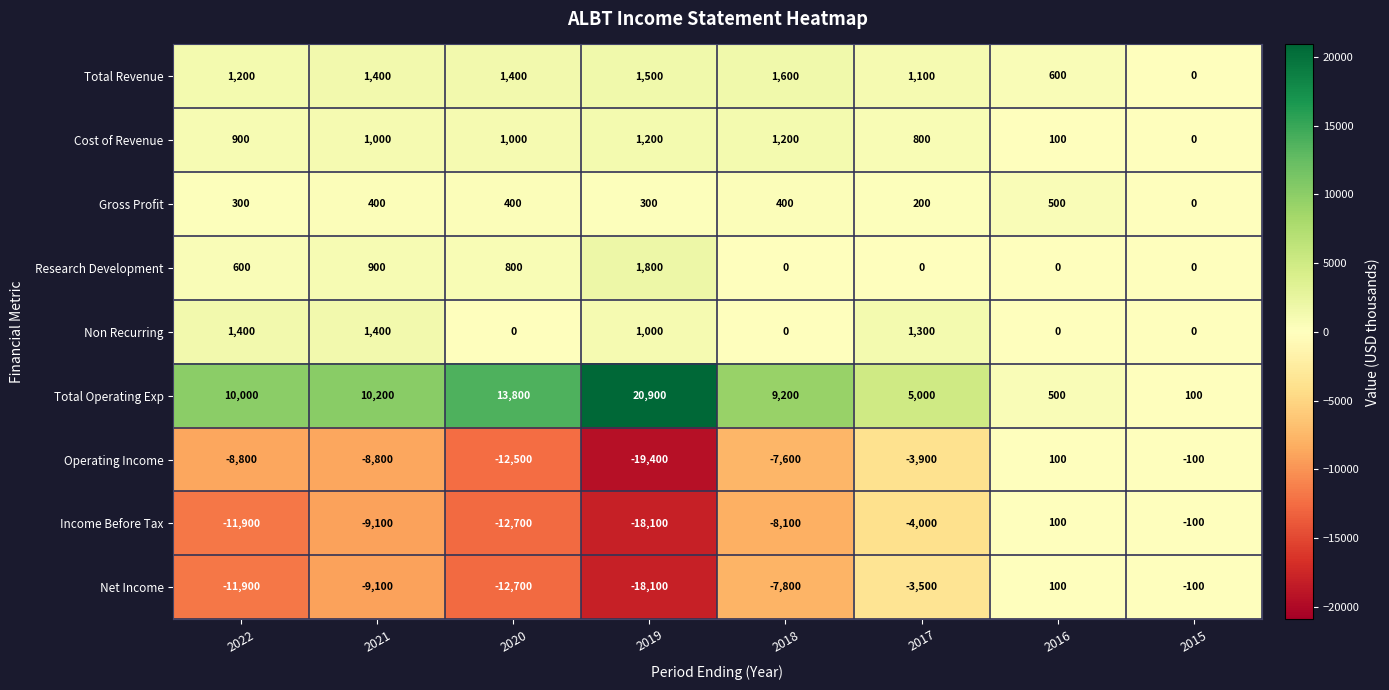

What is the maximum value for Gross Profit?

500